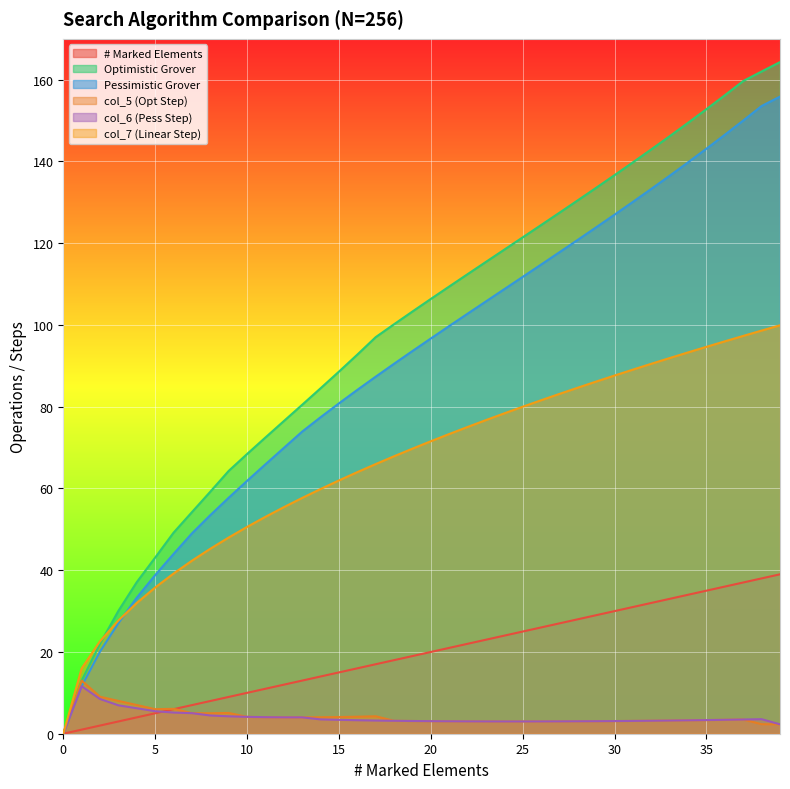

What are all the series names shown in the legend?

# Marked Elements, Optimistic Grover, Pessimistic Grover, col_5 (Opt Step), col_6 (Pess Step), col_7 (Linear Step)